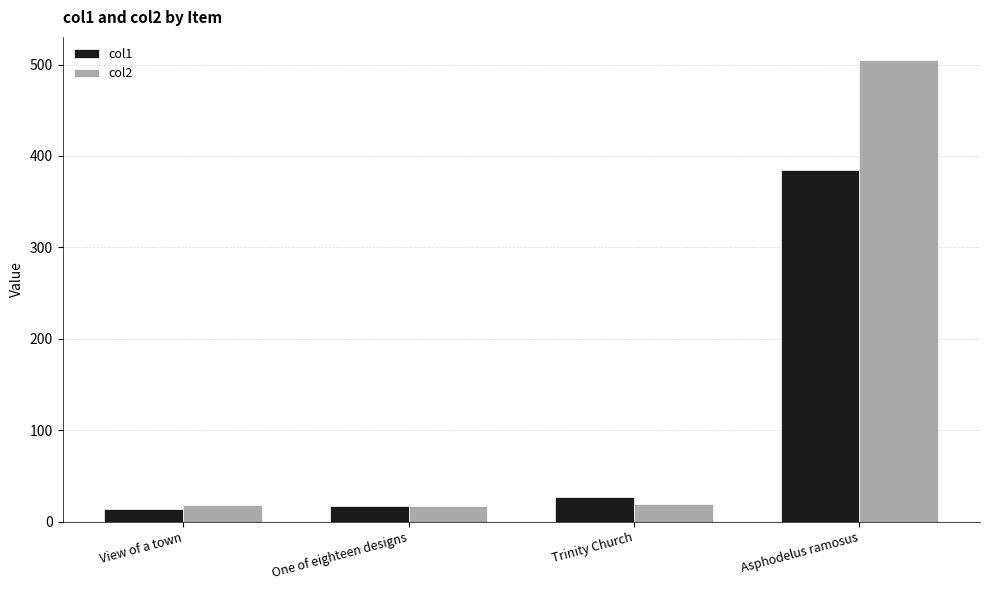

True or false: col1 has a value of 13.7 at View of a town.

True